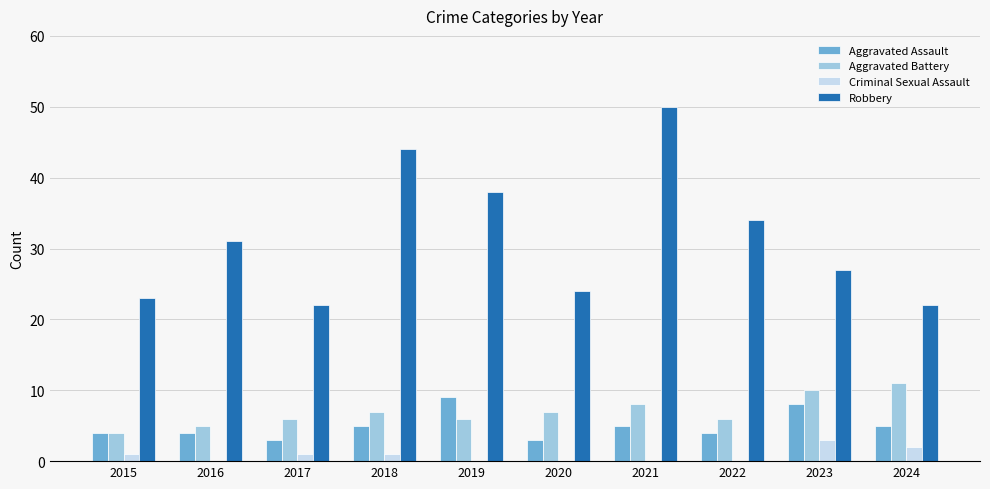

The Robbery series shows 31 at 2016. True or false?

True